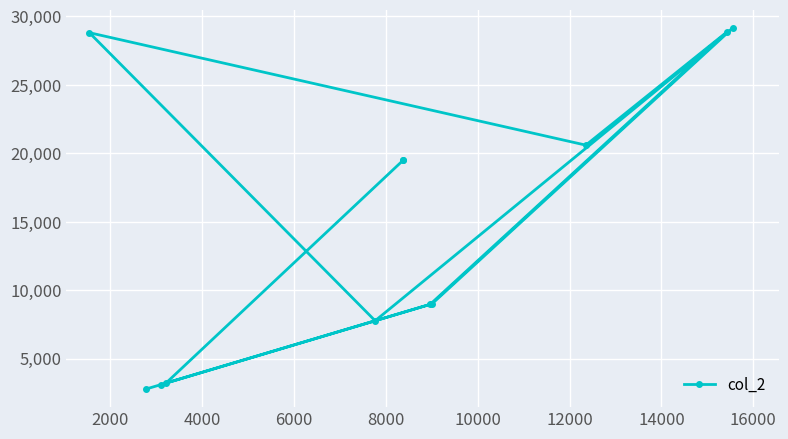

What is the difference between the maximum and minimum values?

26382